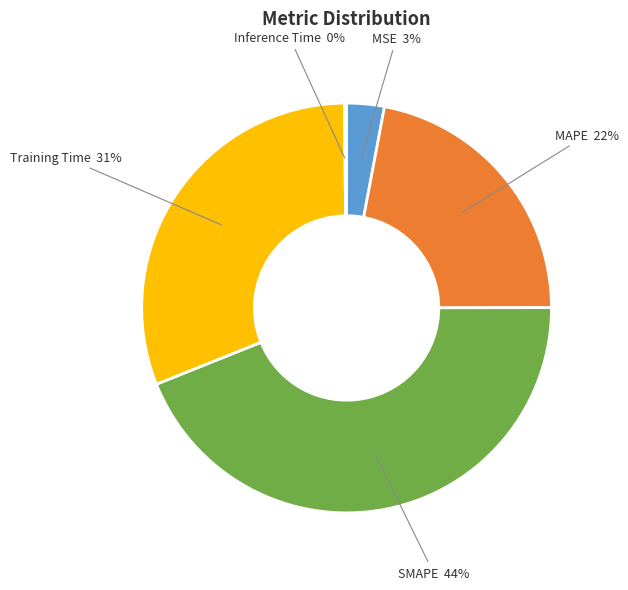

What is the largest slice in the pie chart?

SMAPE